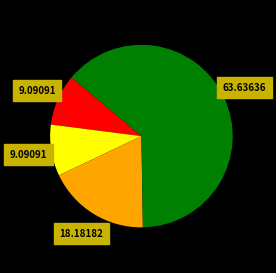

Is there a majority slice in this chart?

Yes